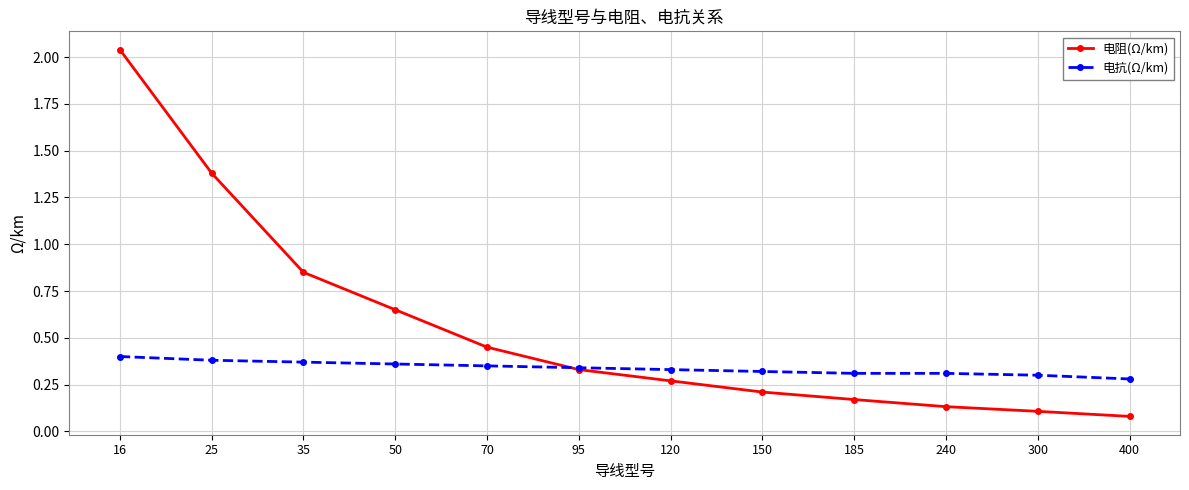

How many times do 电抗(Ω/km) and 电阻(Ω/km) cross each other?

1